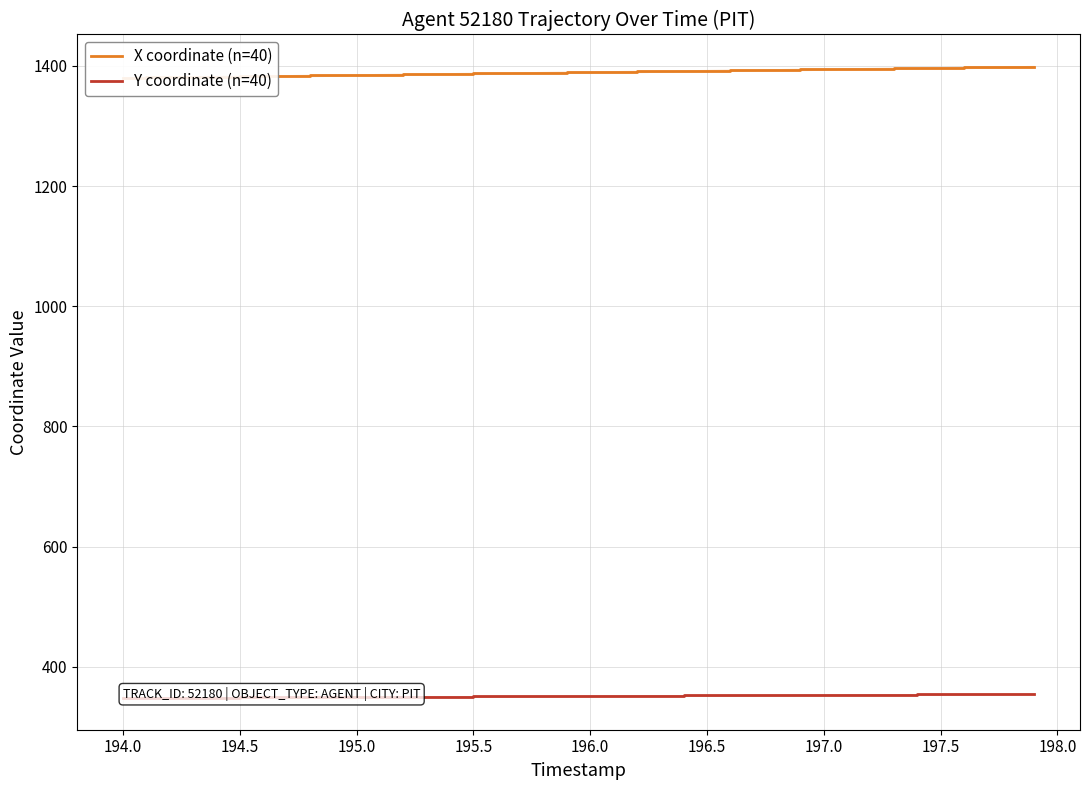

What is the value of the Y coordinate (n=40) point at the 40th from the left?

354.8